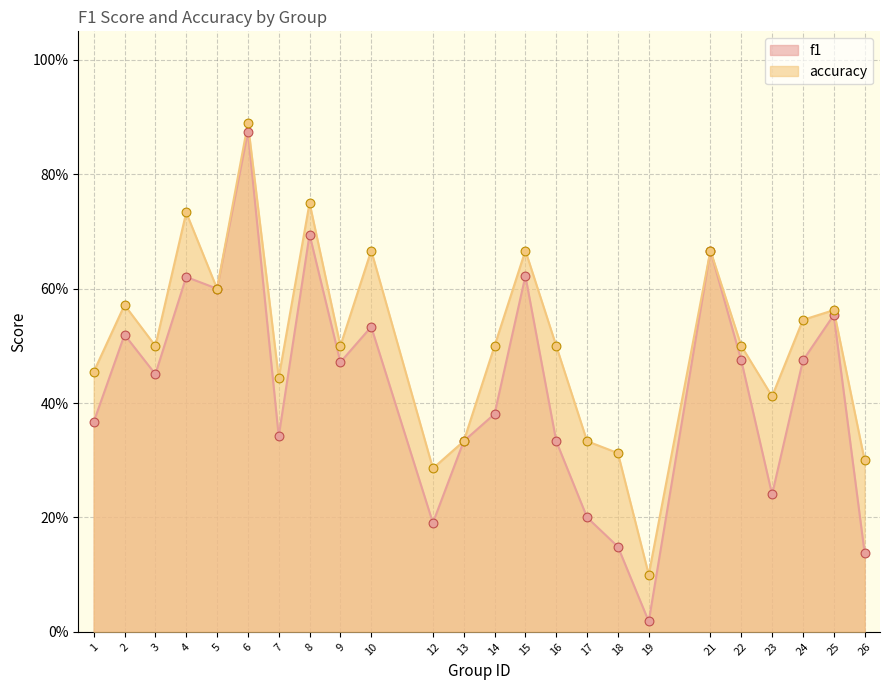

Is the value of accuracy at 25 greater than the value of f1 at 16?

Yes